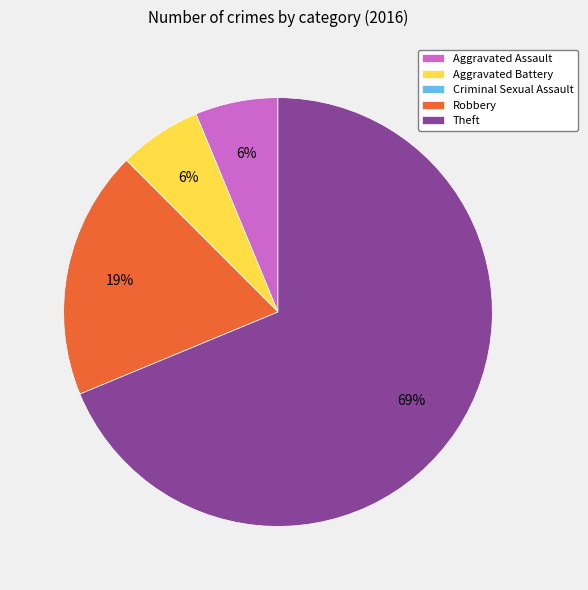

Is the sum of Aggravated Battery and Theft greater than half?

Yes